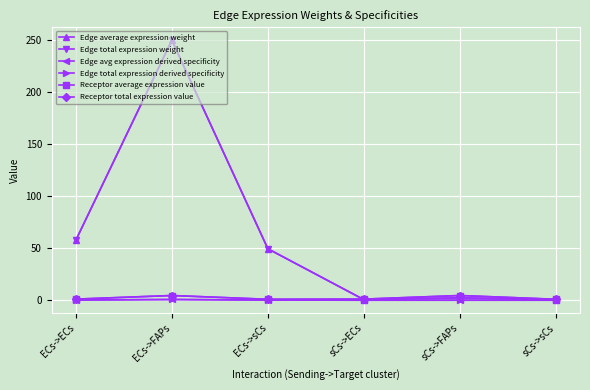

What is the total value across all series at sCs->ECs?

3.1